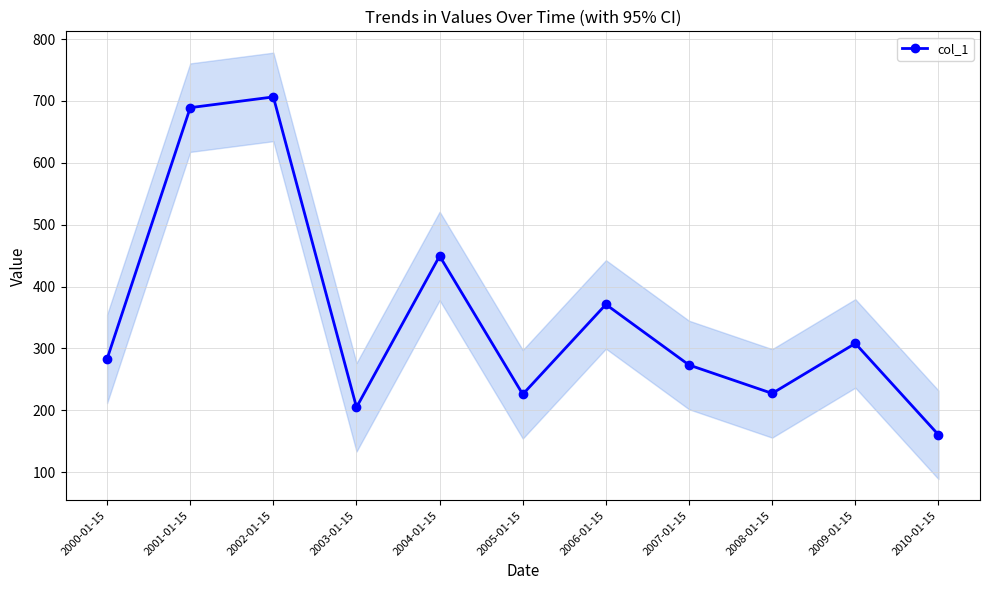

Is it true that the value at 2009-01-15 is 212.5?

False